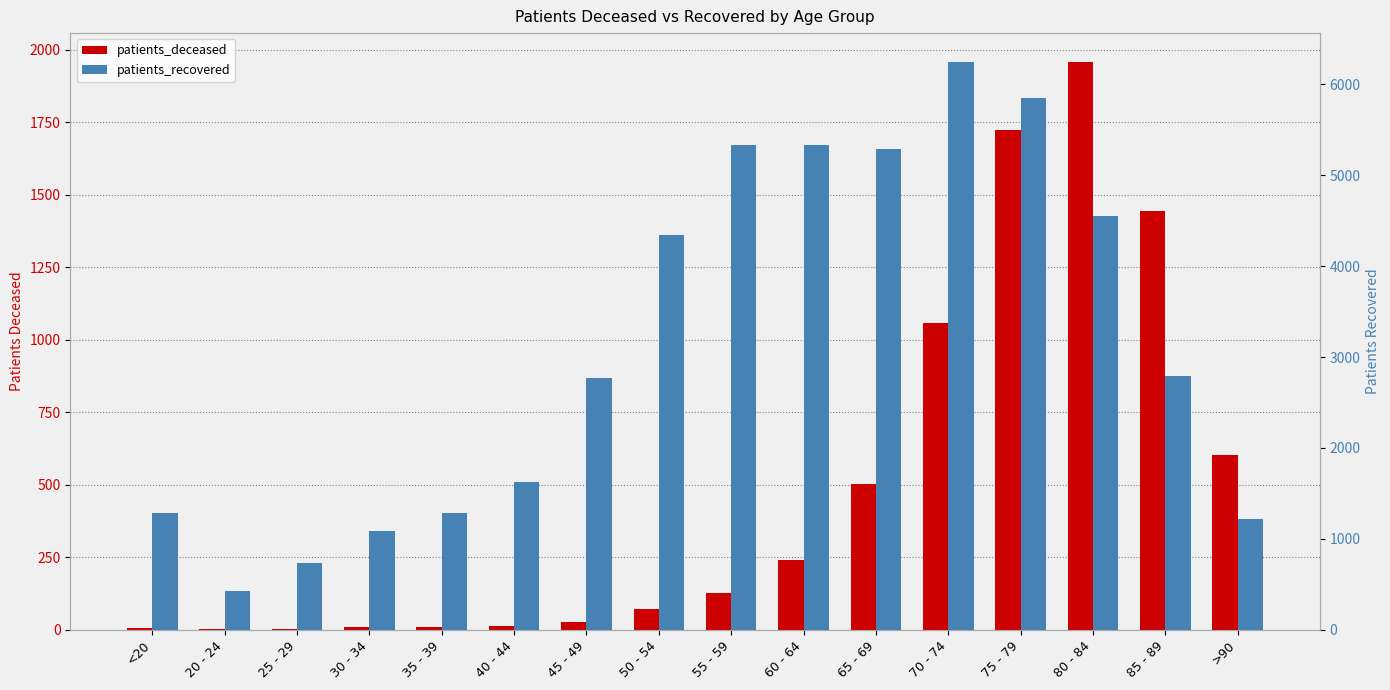

What is the maximum value for patients_deceased?

1959